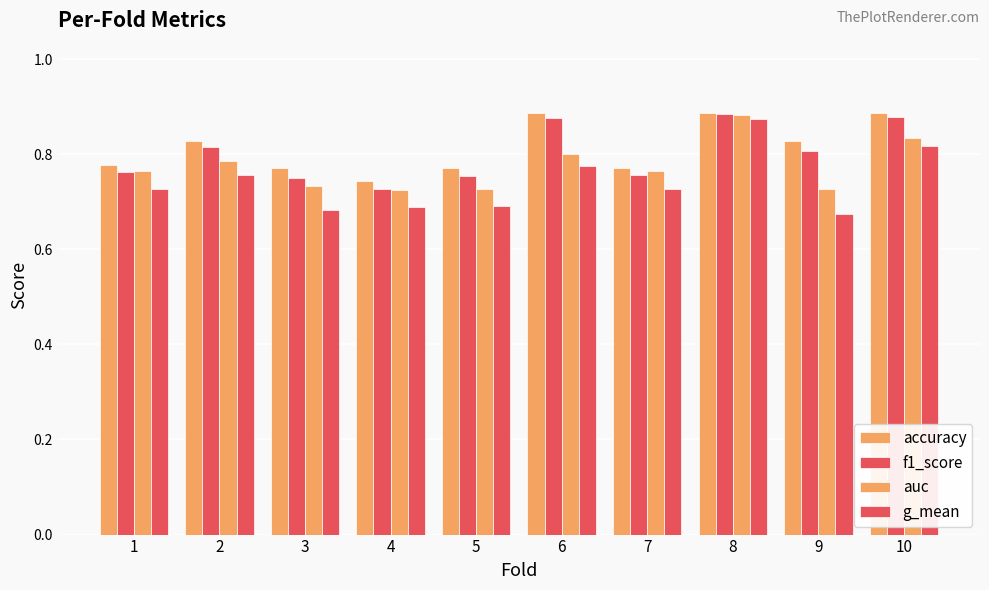

Reading left to right, list all the values displayed in this chart.

accuracy: 0.8	0.8	0.8	0.7	0.8	0.9	0.8	0.9	0.8	0.9
f1_score: 0.8	0.8	0.7	0.7	0.8	0.9	0.8	0.9	0.8	0.9
auc: 0.8	0.8	0.7	0.7	0.7	0.8	0.8	0.9	0.7	0.8
g_mean: 0.7	0.8	0.7	0.7	0.7	0.8	0.7	0.9	0.7	0.8